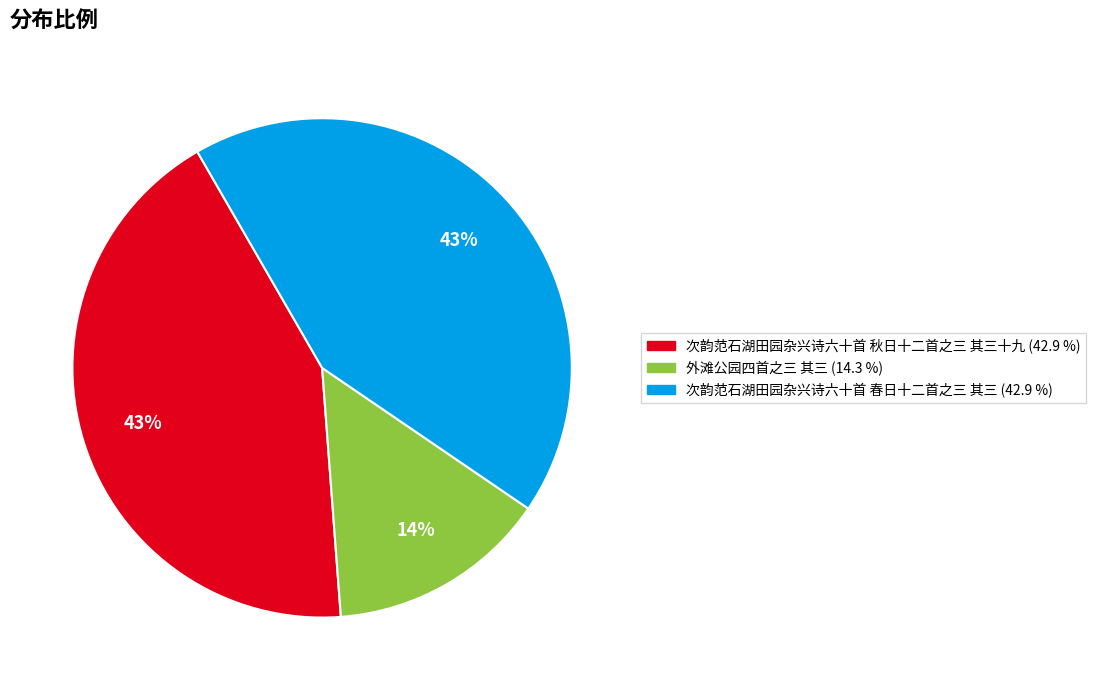

To the nearest percent, what percentage of the pie is 次韵范石湖田园杂兴诗六十首 春日十二首之三 其三?

43%